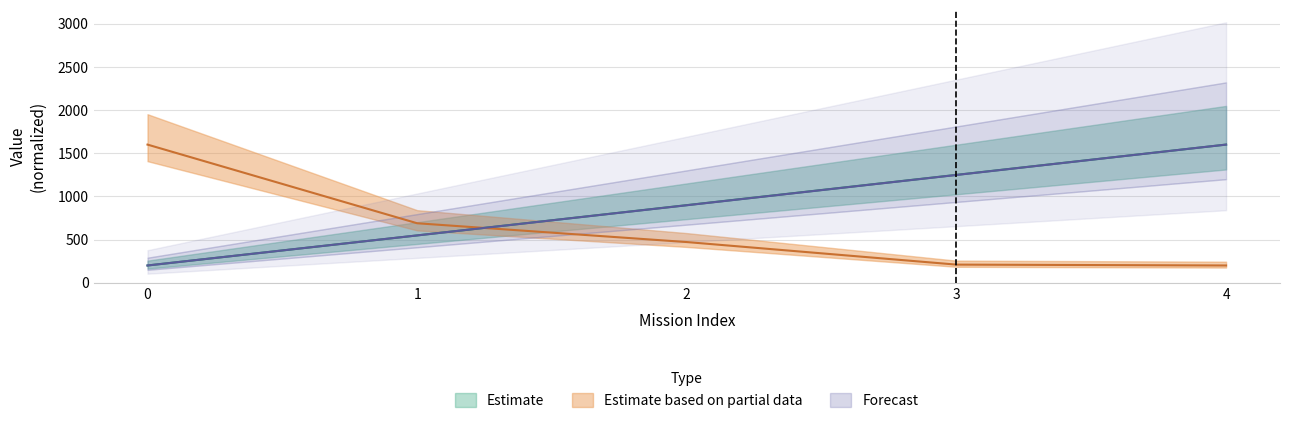

Which series changed the most between 1 and 3?

Autonomia Projetada [h]